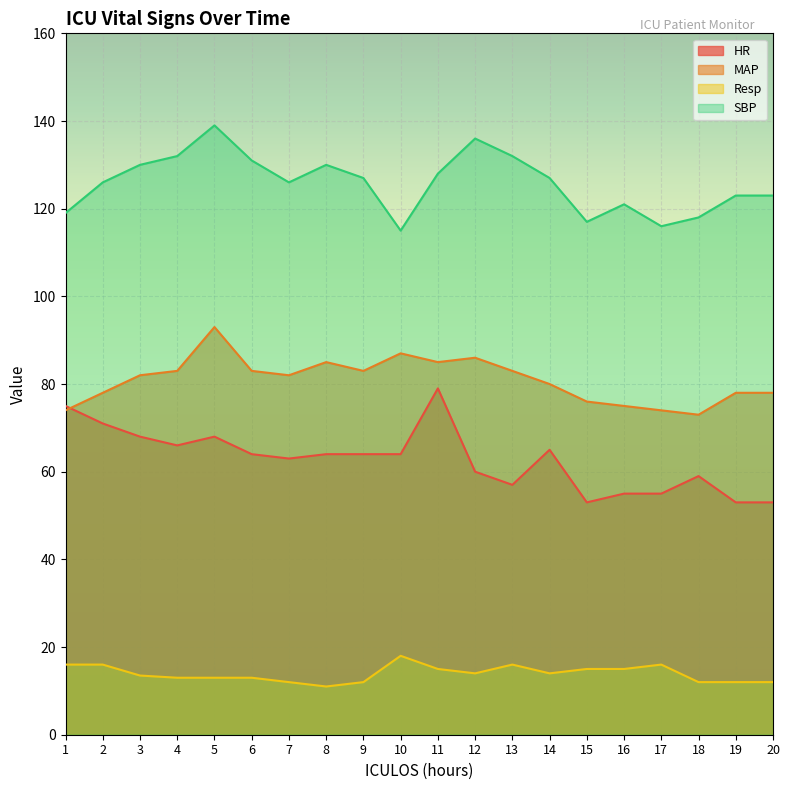

What is the average value of the HR series?

62.8